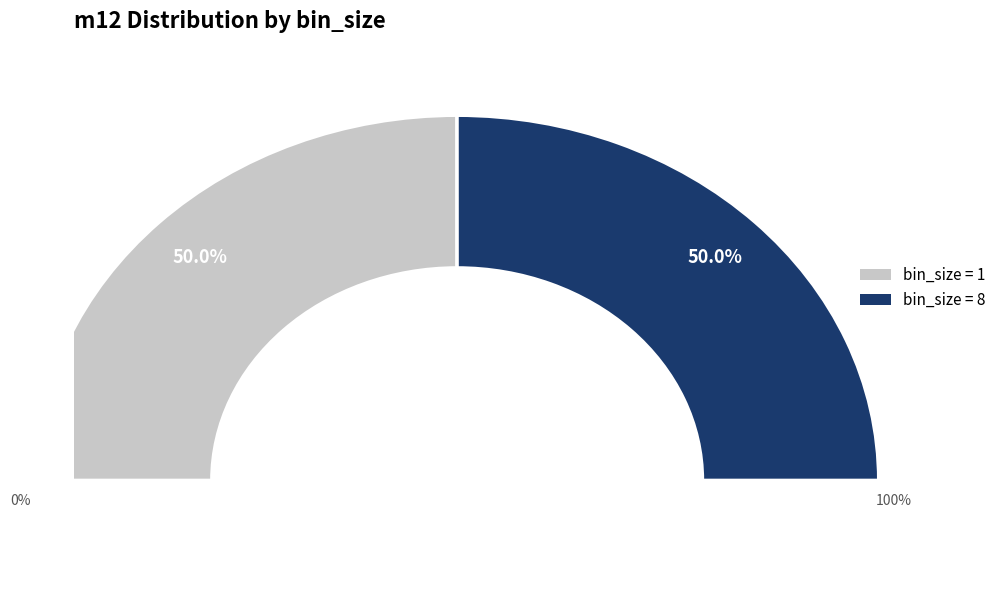

How many segments does this pie chart have?

2